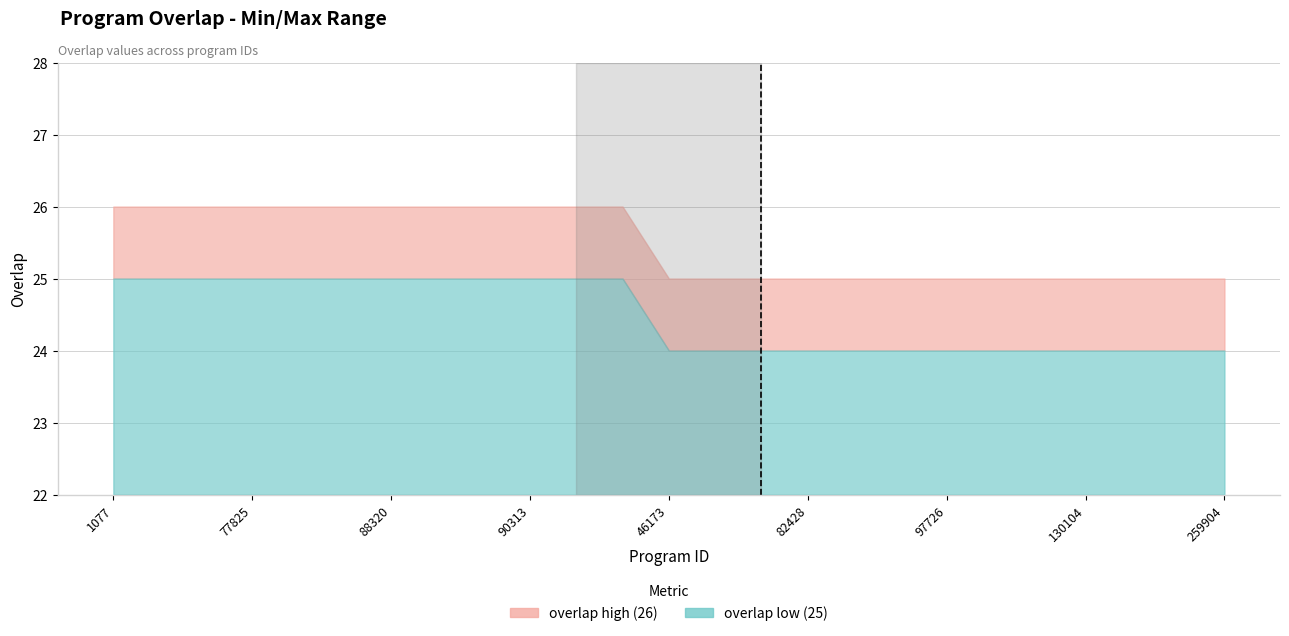

True or false: overlap_low has a value of 12 at 34692.

False